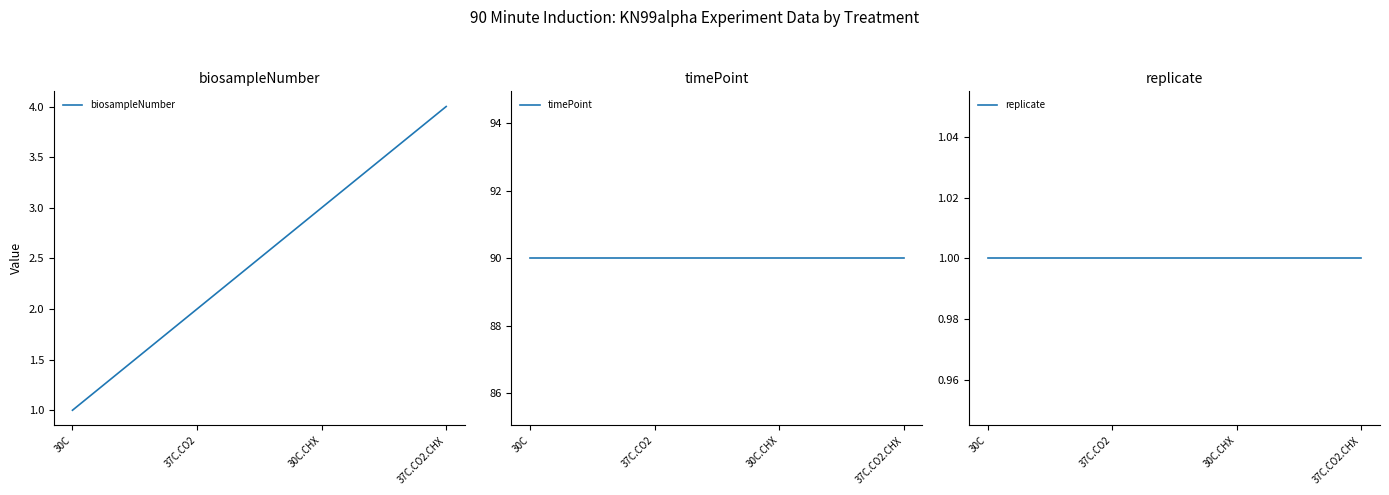

True or false: timePoint and replicate intersect in this chart.

False